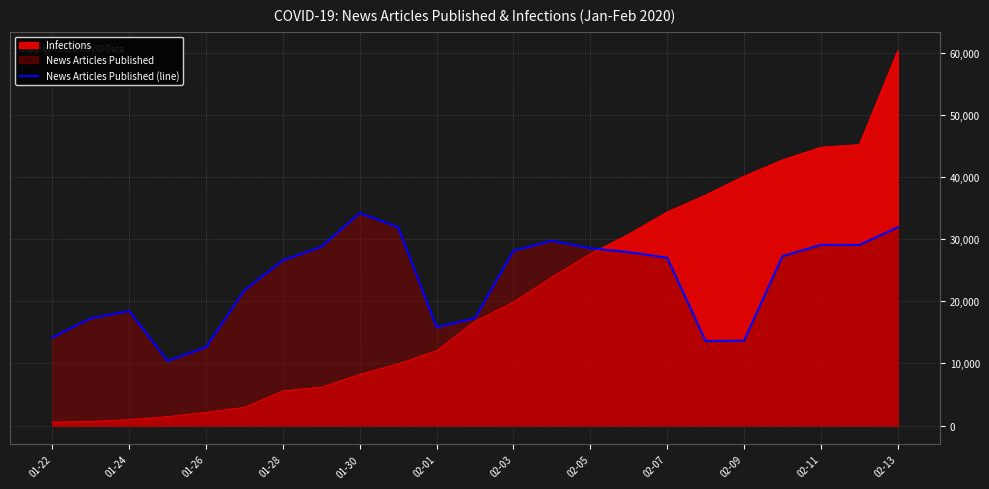

List the series in order of their peak value, highest first.

Infections, News Articles Published (line)